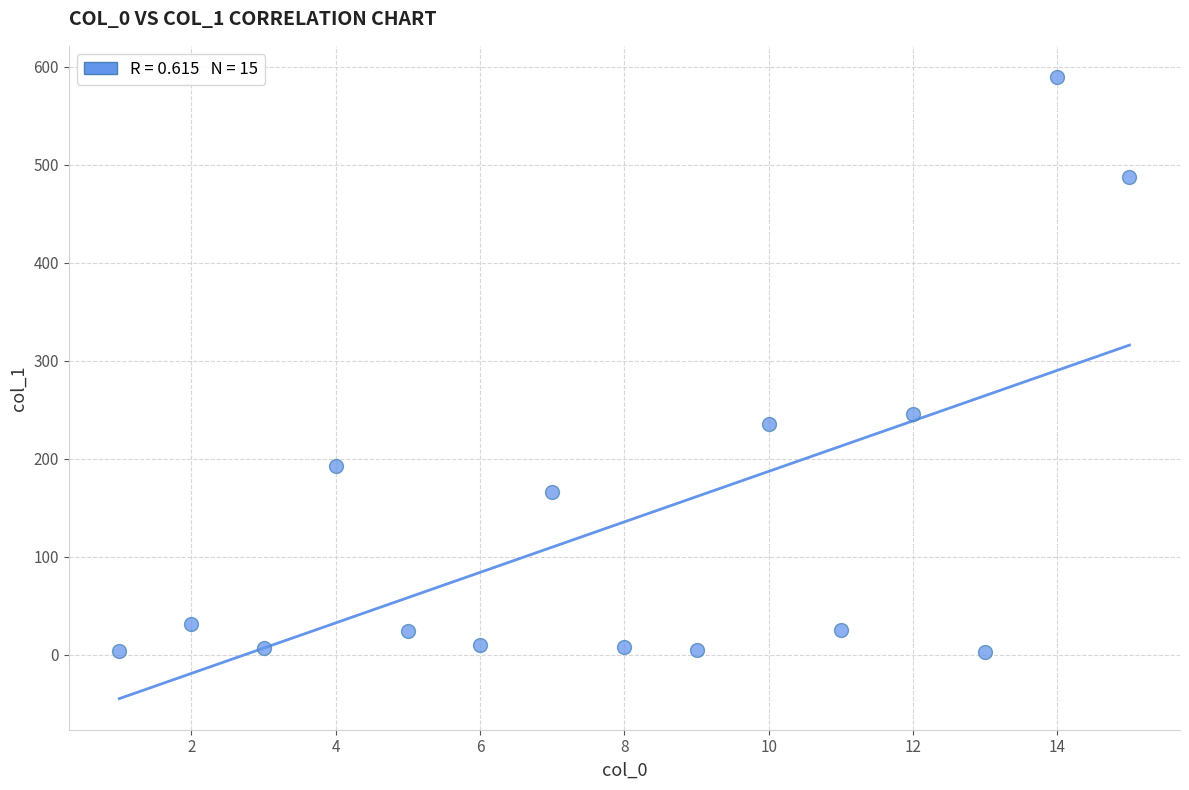

What Y value in the scatter plot is closest to 296?

245.9